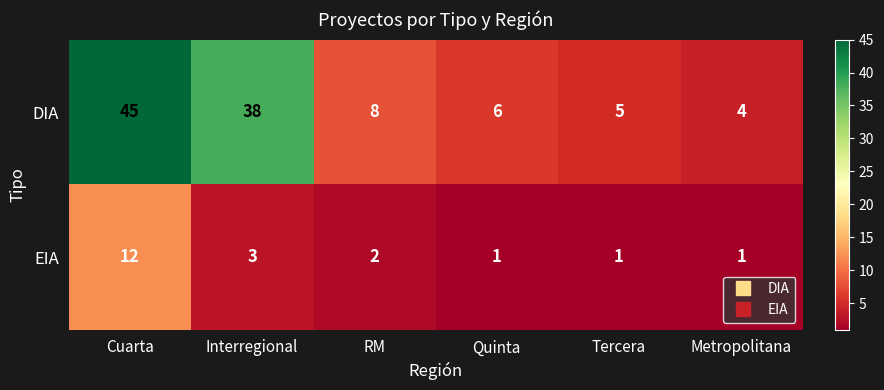

List the series in order of their peak value, lowest first.

EIA, DIA